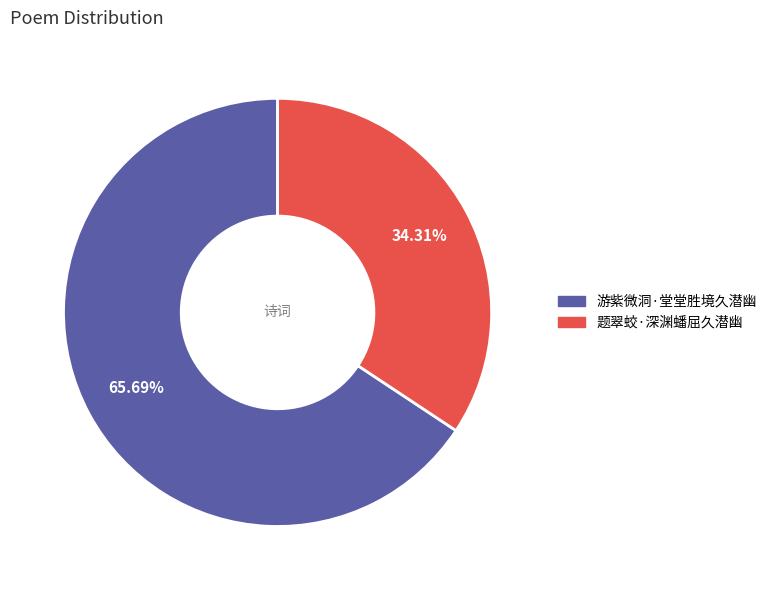

How many slices are in this pie chart?

2